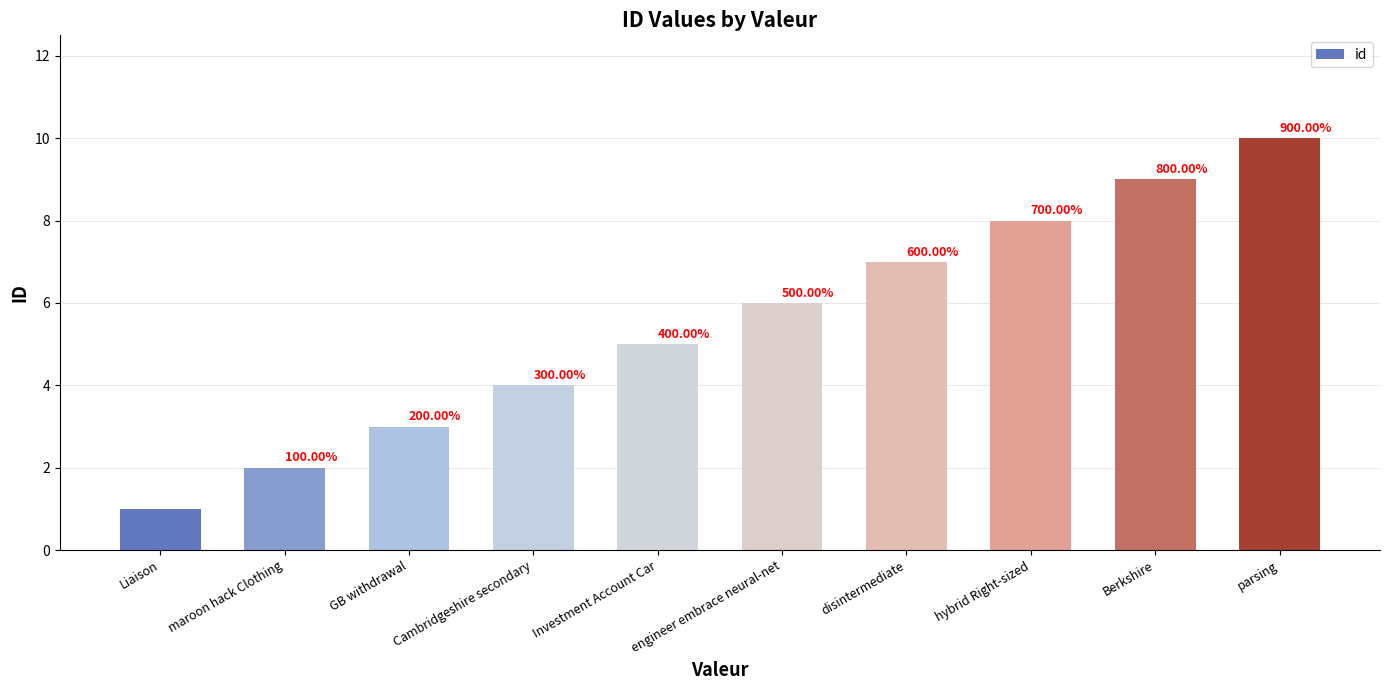

Does the chart contain any negative values?

No